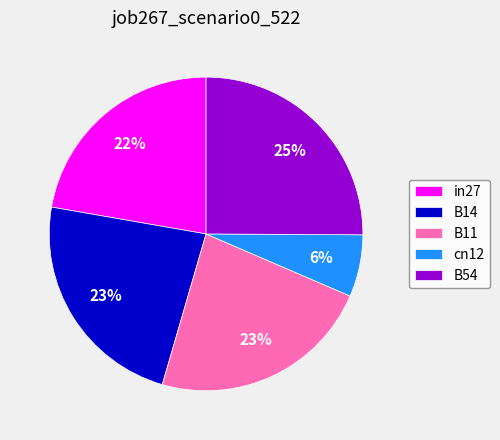

To the nearest percent, what percentage of the pie is B14?

23%